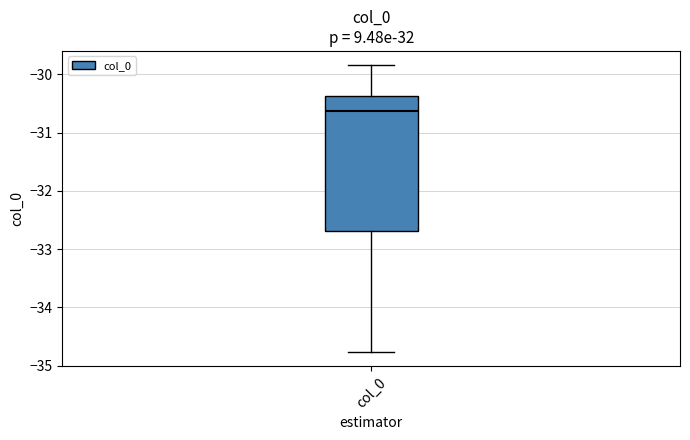

Read this box plot against the y-axis: the position of the median line, the range covered by the box, and the ends of both whiskers. The values are not printed on the chart, so give them approximately, as read against the axis.

median -30.6, box -32.7 to -30.4, whiskers -34.8 to -29.8